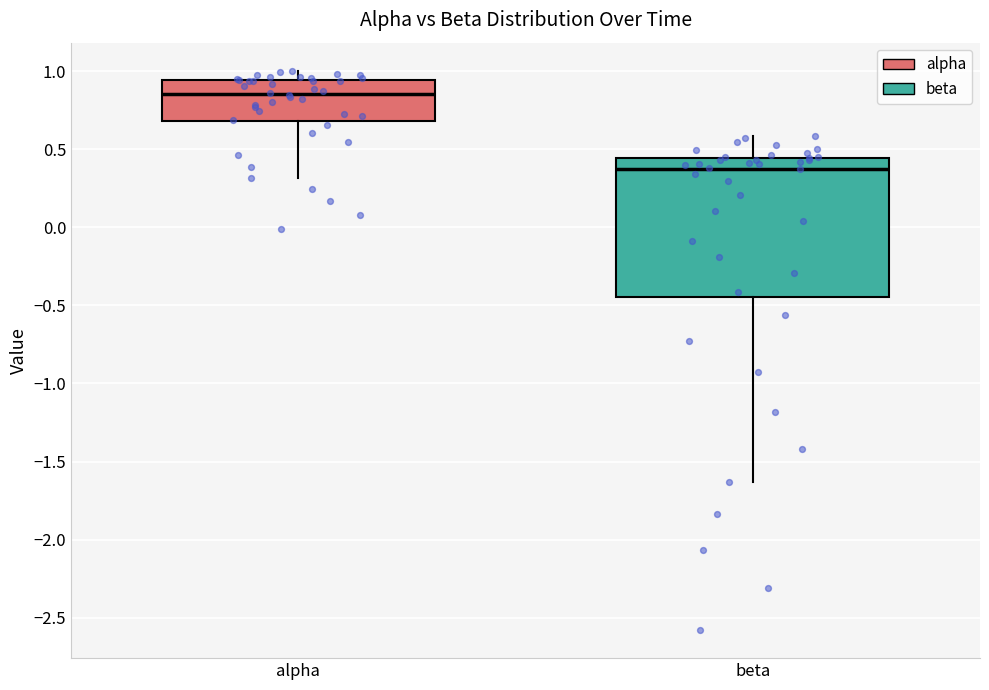

Where does the median line of the box for alpha sit on the y-axis? The values are not printed on the chart, so give them approximately, as read against the axis.

0.85